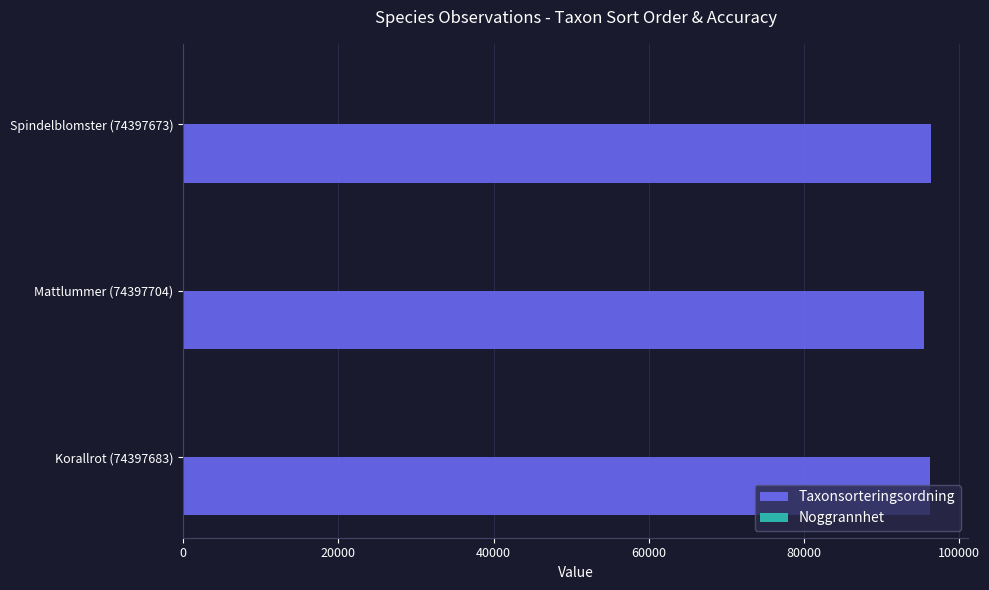

True or false: Taxonsorteringsordning has a value of 154069 at Mattlummer (74397704).

False